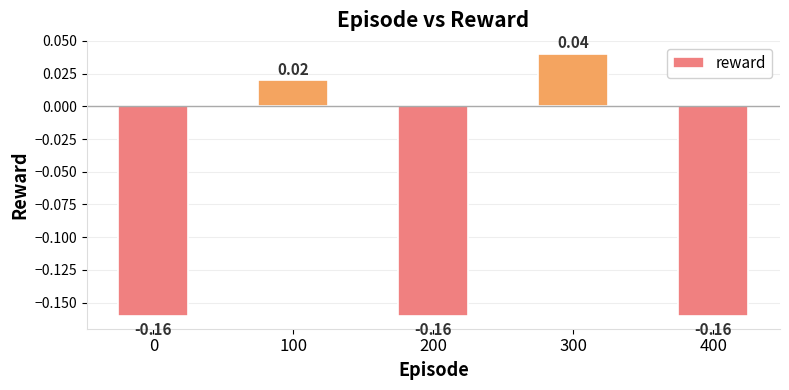

What is the change in value from 0 to 300?

+0.2